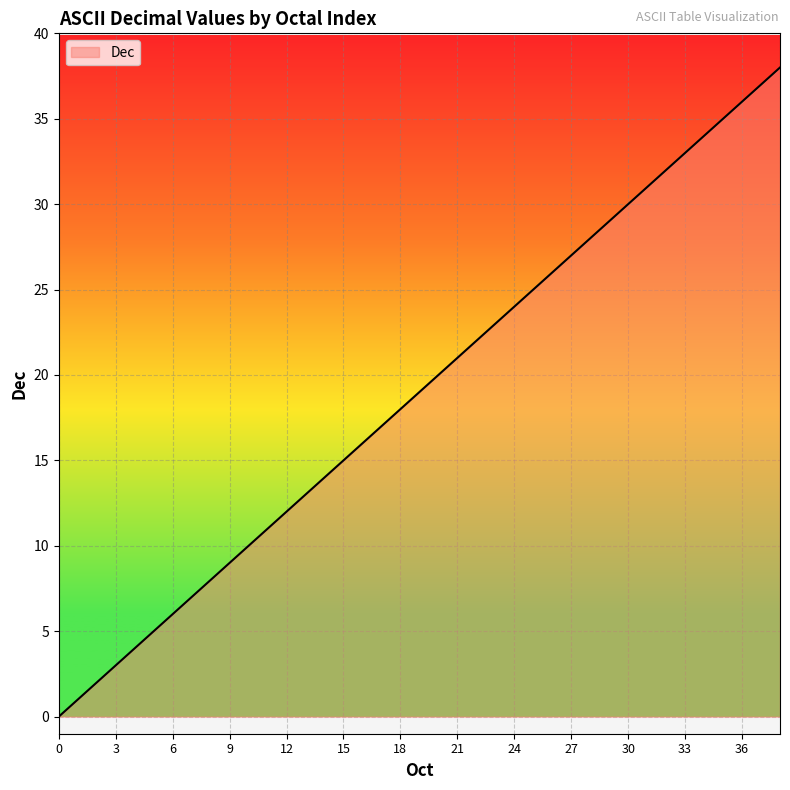

How many lines are shown in the chart?

1